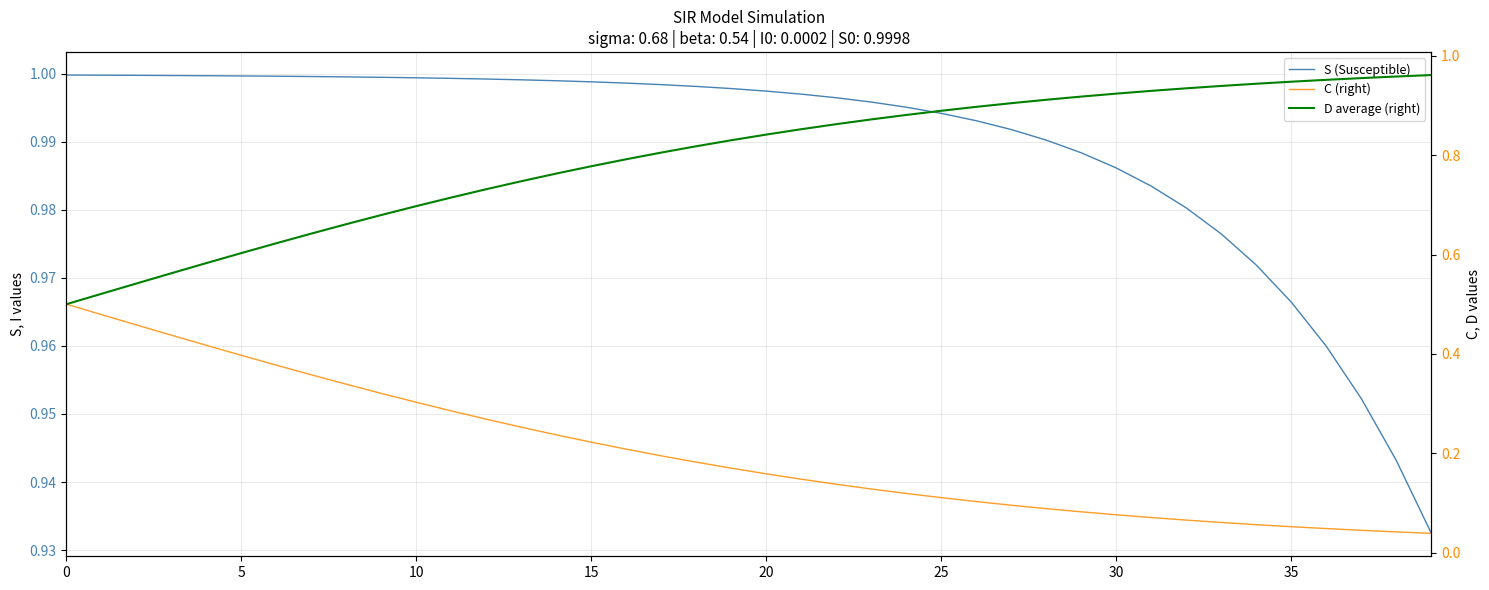

What is the label of the 36th point from the left?

35